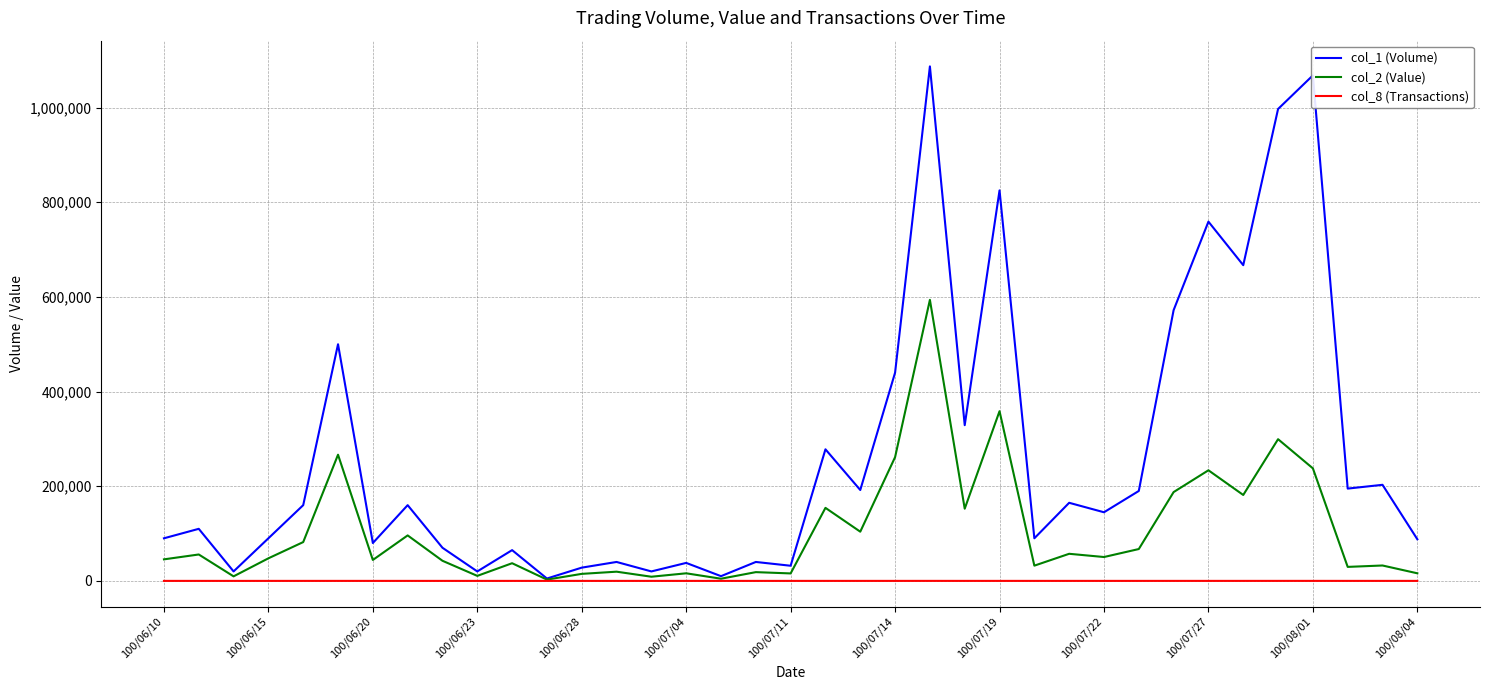

What is the maximum value shown in the chart?

1087000